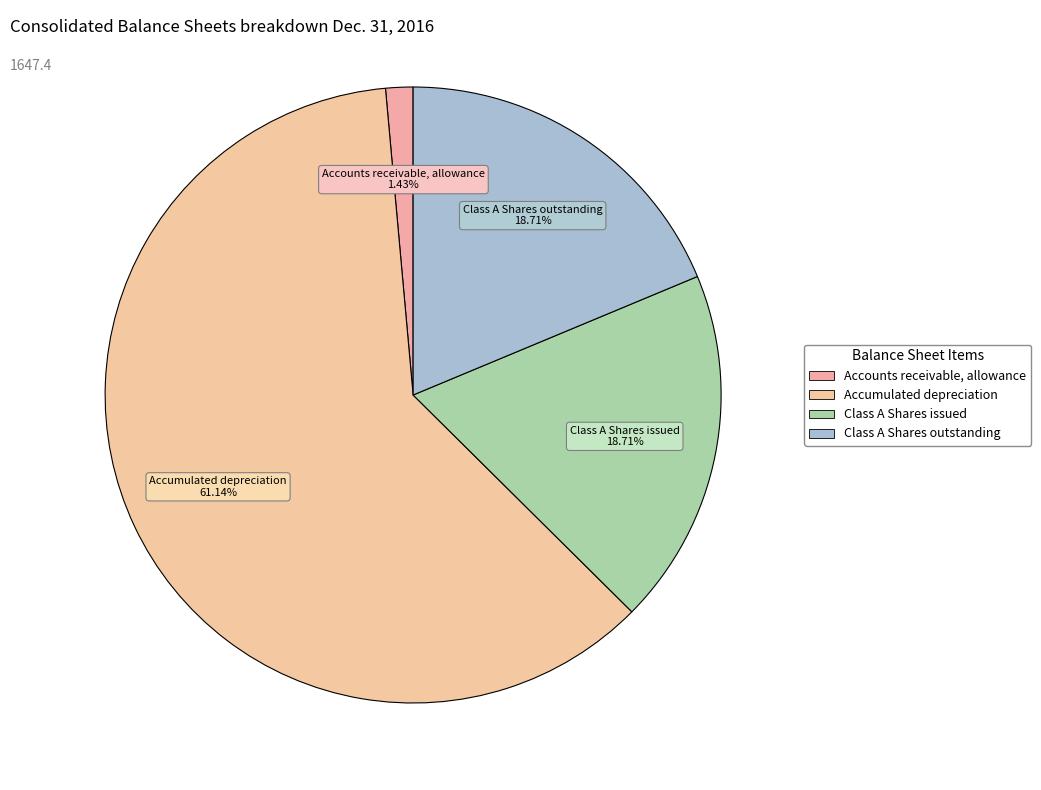

How many segments does this pie chart have?

4